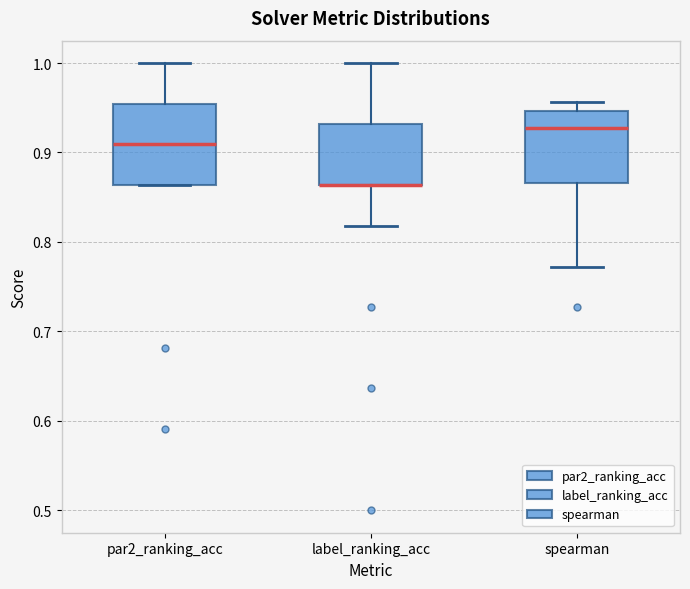

Reading left to right, transcribe this box plot: for each box, give where its median line is, the range the box spans, and where its two whiskers end, as read against the y-axis. The values are not printed on the chart, so give them approximately, as read against the axis.

par2_ranking_acc: median 0.91, box 0.86 to 0.95, whiskers 0.86 to 1.00
label_ranking_acc: median 0.86 (drawn on the box's lower edge), box 0.86 to 0.93, whiskers 0.82 to 1.00
spearman: median 0.93, box 0.87 to 0.95, whiskers 0.77 to 0.96